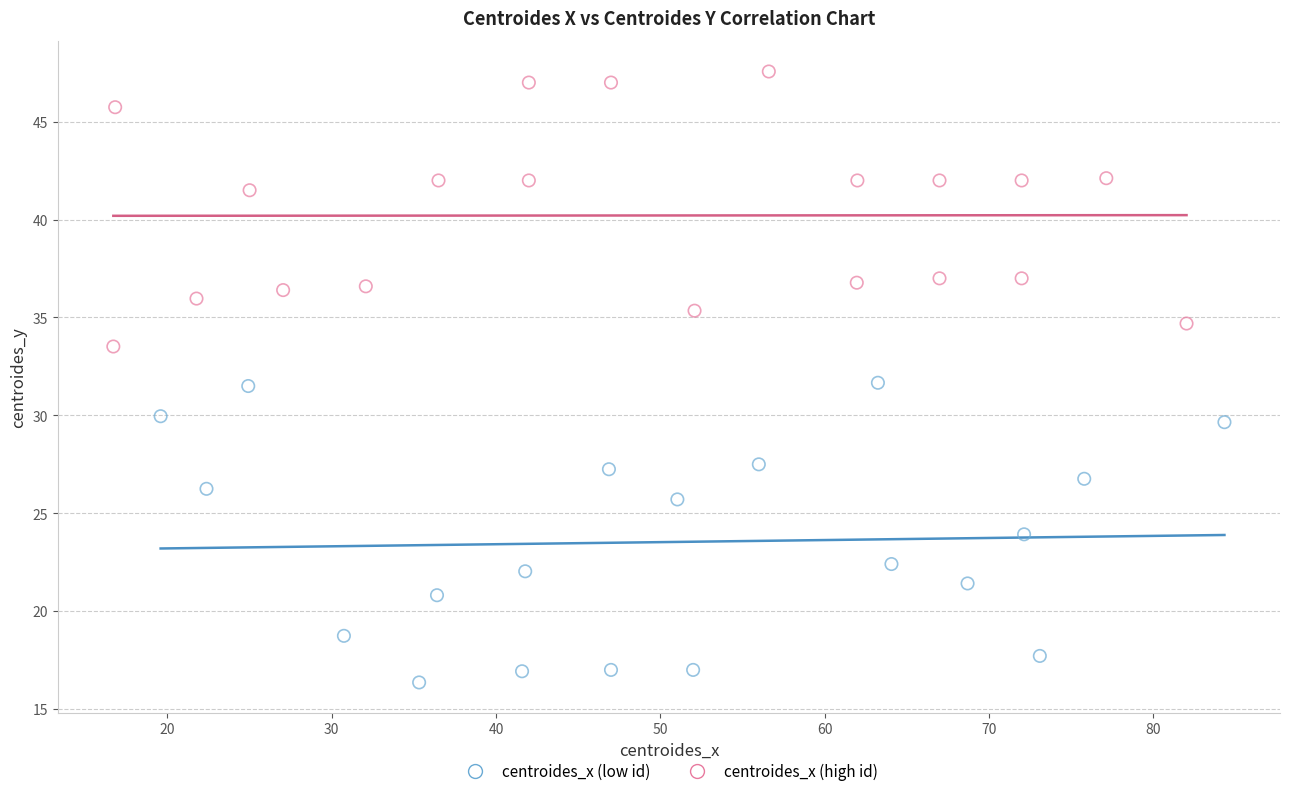

What are all the series names shown in the legend?

centroides_x (low id), centroides_x (high id)